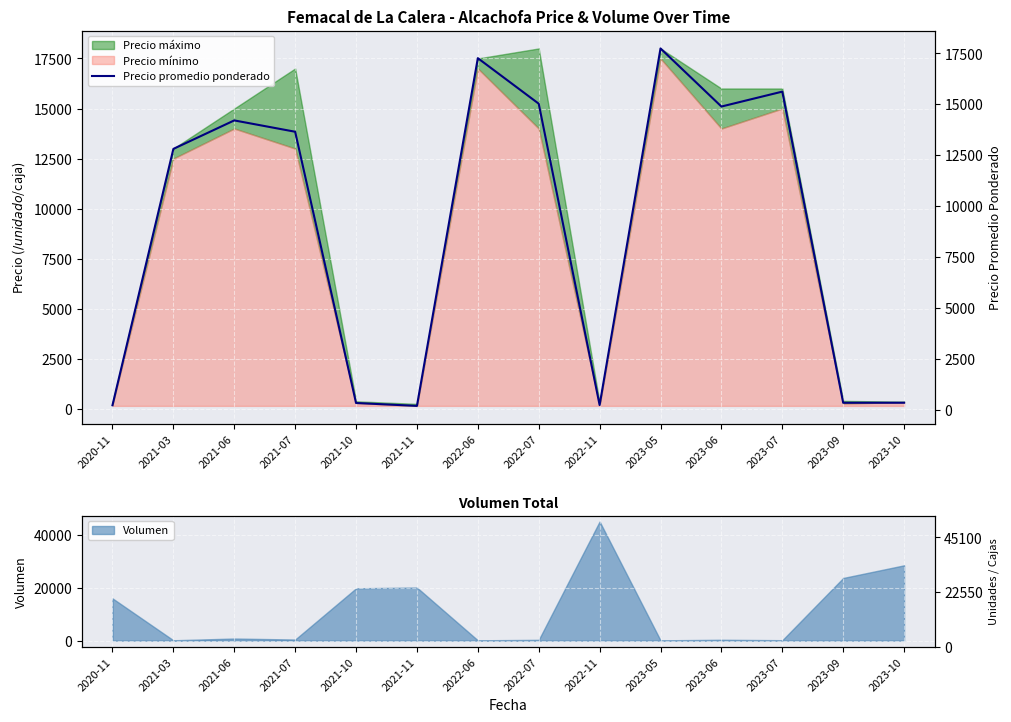

What is the sum of the values at 2023-06 and 2020-11?

15112